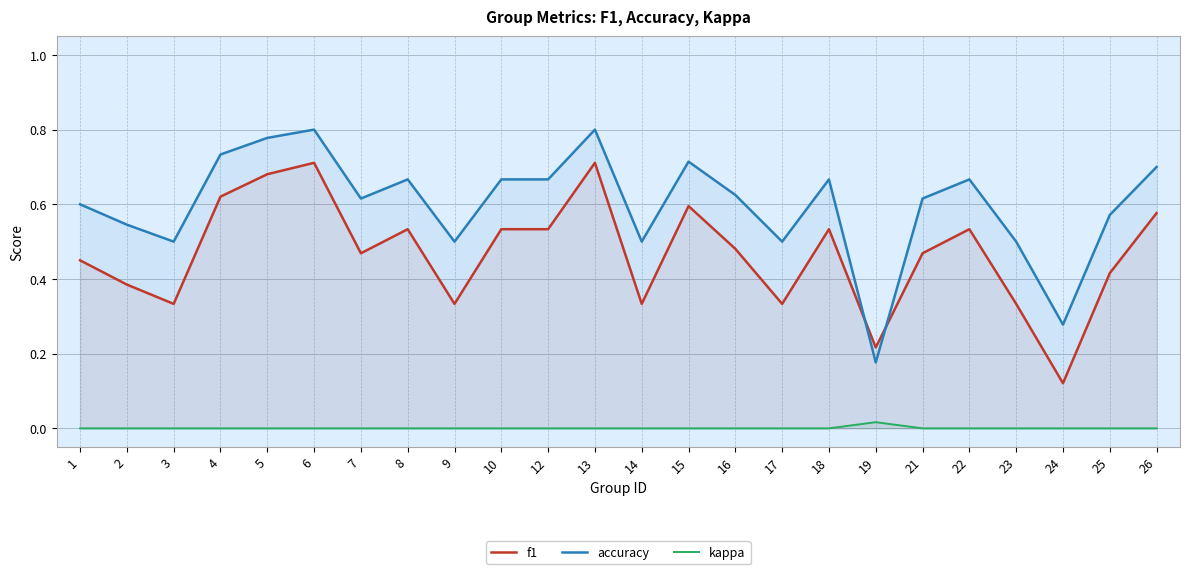

Rank the categories by accuracy value from highest to lowest.

6, 13, 5, 4, 15, 26, 8, 10, 12, 18, 22, 16, 7, 21, 1, 25, 2, 3, 9, 14, 17, 23, 24, 19